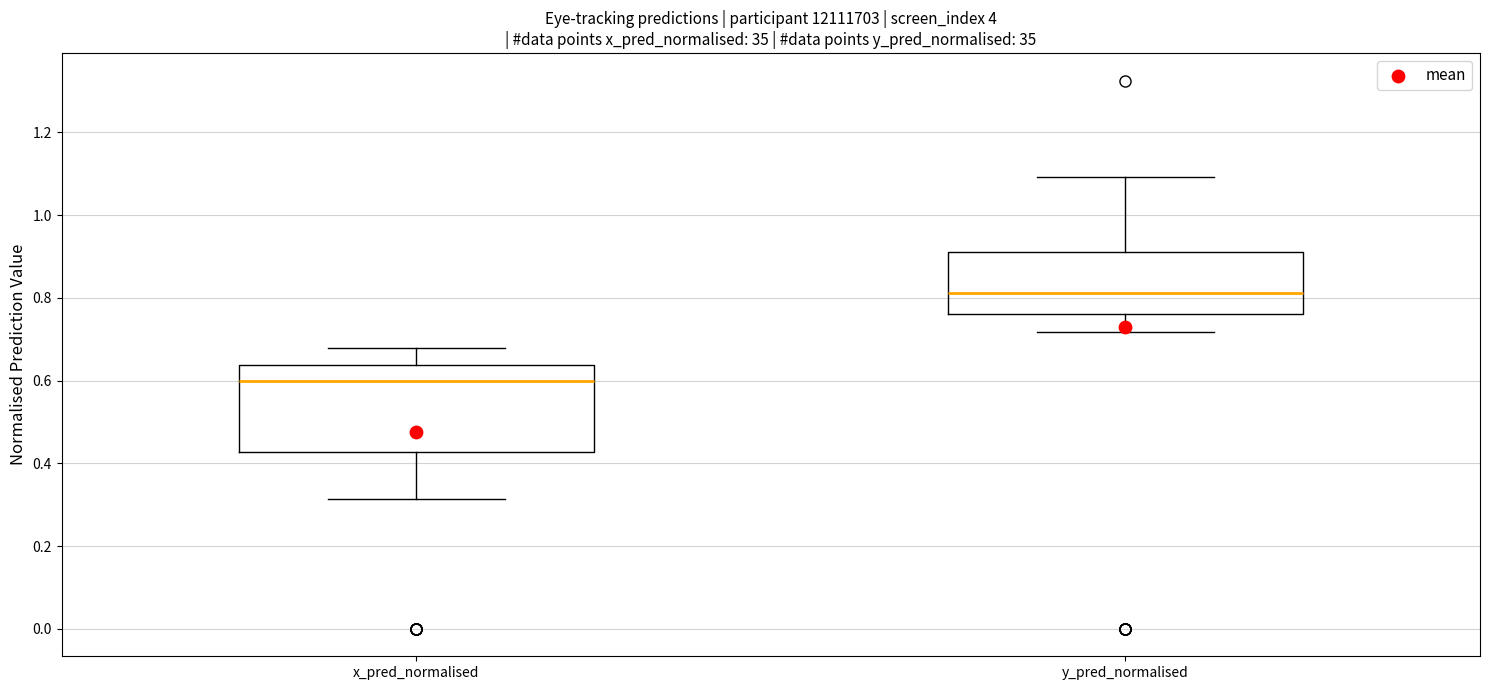

Where is the lower edge of the box for y_pred_normalised on the y-axis? The values are not printed on the chart, so give them approximately, as read against the axis.

0.76